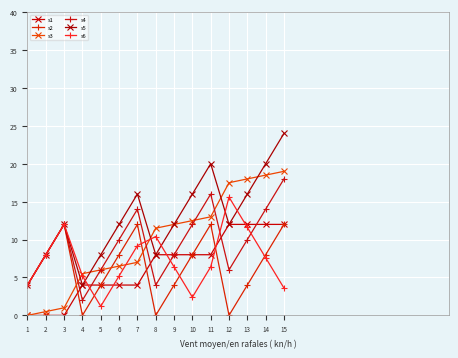

Count the number of categories in the chart.

15